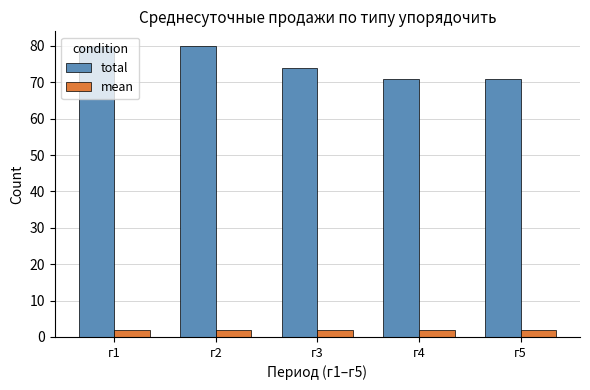

Is it true that total equals 109.9 at г2?

False